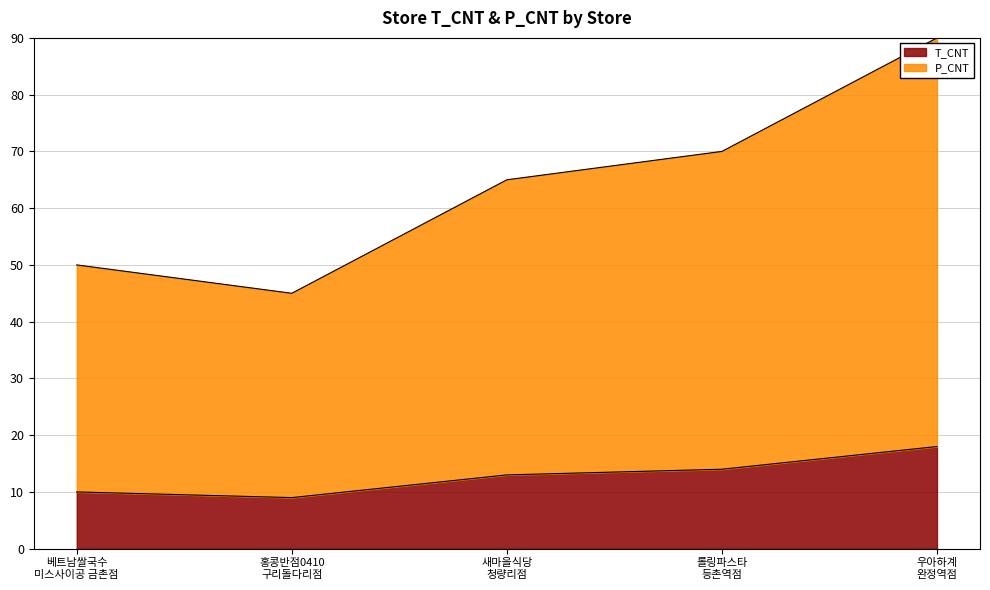

What is the highest value of the T_CNT series?

18